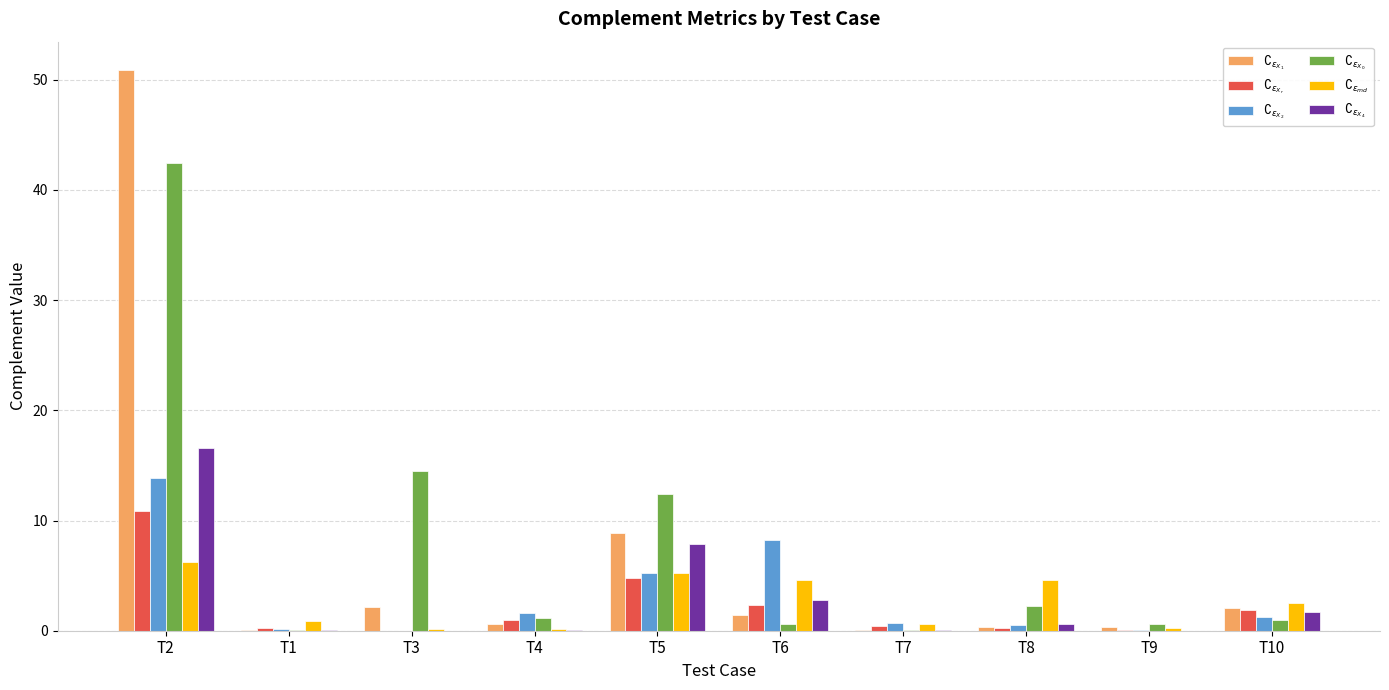

At which category is the sum across all series the highest?

T2